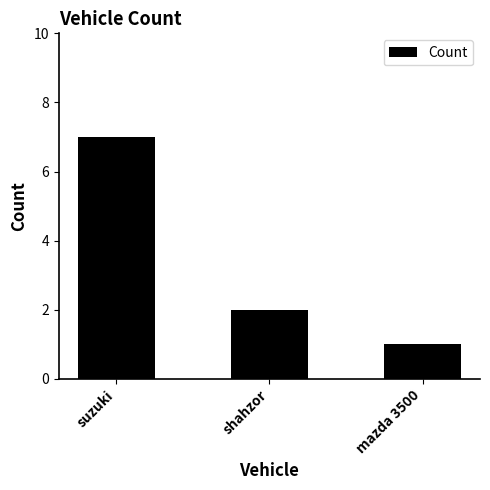

Which category has the lowest value across all series?

mazda 3500